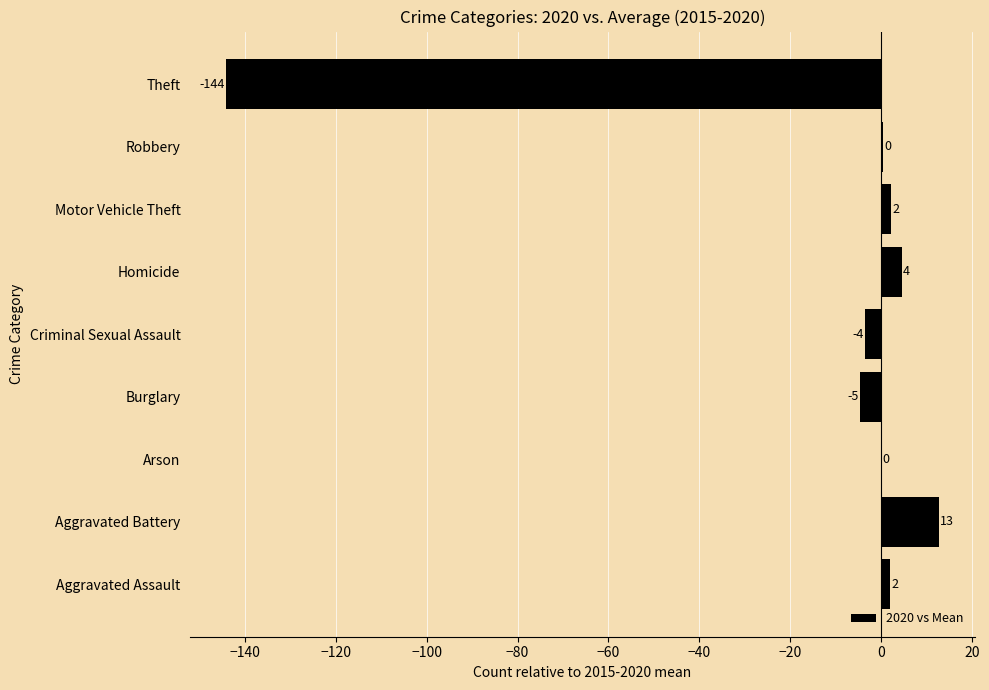

Read the value at Aggravated Battery.

12.7